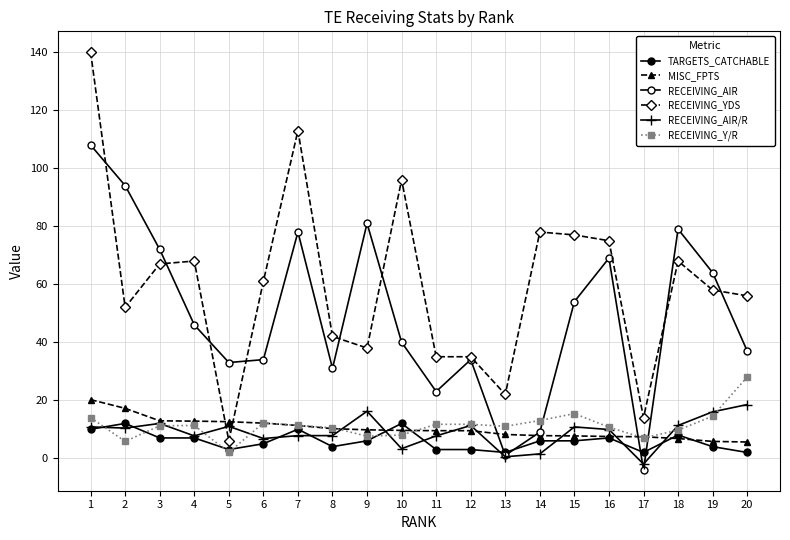

At which label is RECEIVING_AIR closest to 52?

15